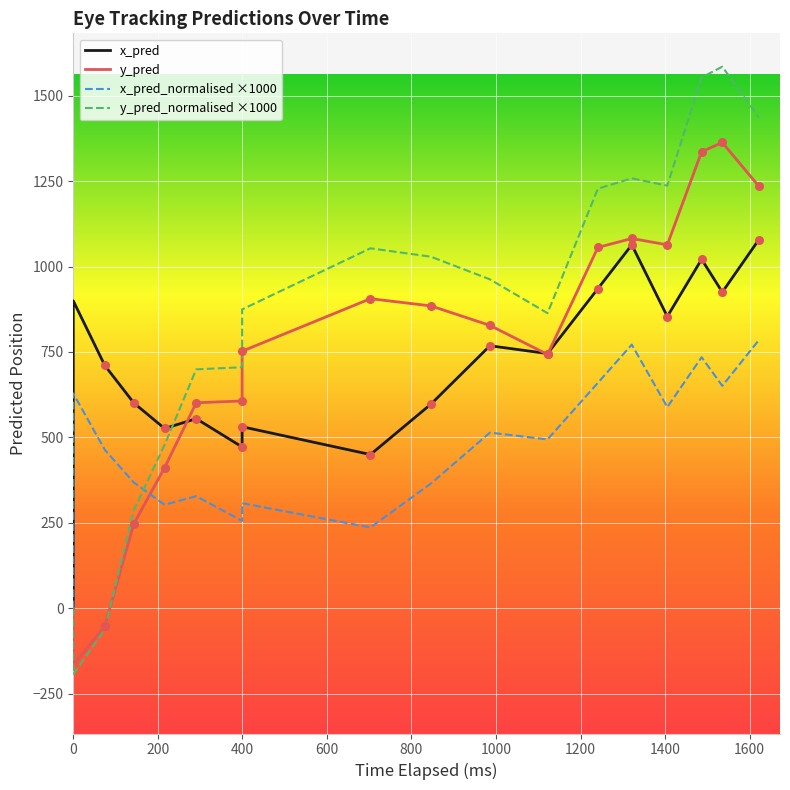

Which series has the widest spread of Y values?

y_pred_normalised ×1000